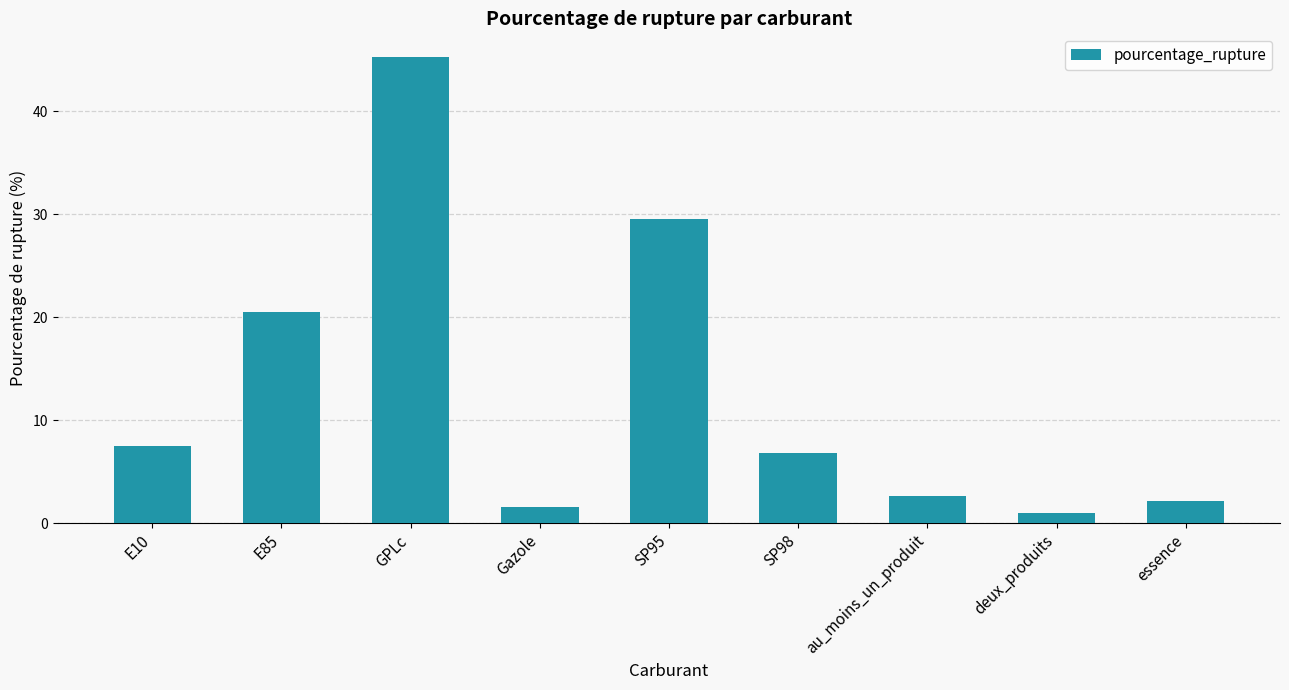

Reading right to left, extract all data points from this chart.

essence=2.1	deux_produits=1.0	au_moins_un_produit=2.6	SP98=6.8	SP95=29.5	Gazole=1.5	GPLc=45.3	E85=20.5	E10=7.5